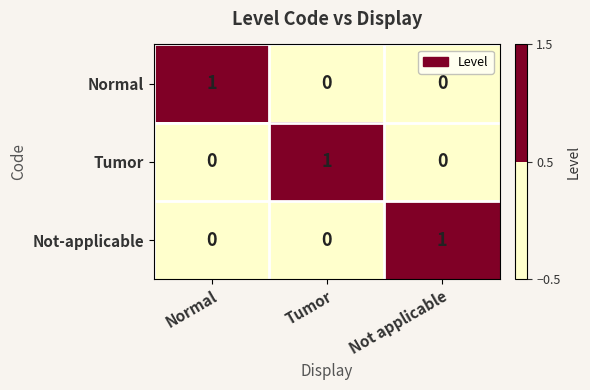

At how many categories does at least one series exceed 0?

3